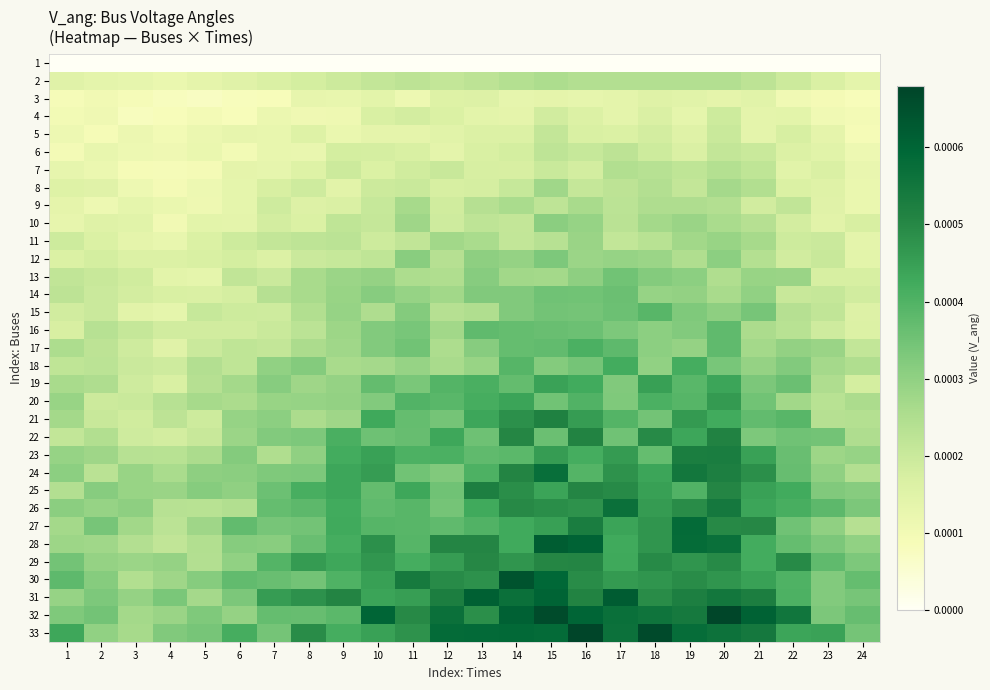

Which category has the highest value across all series?

16